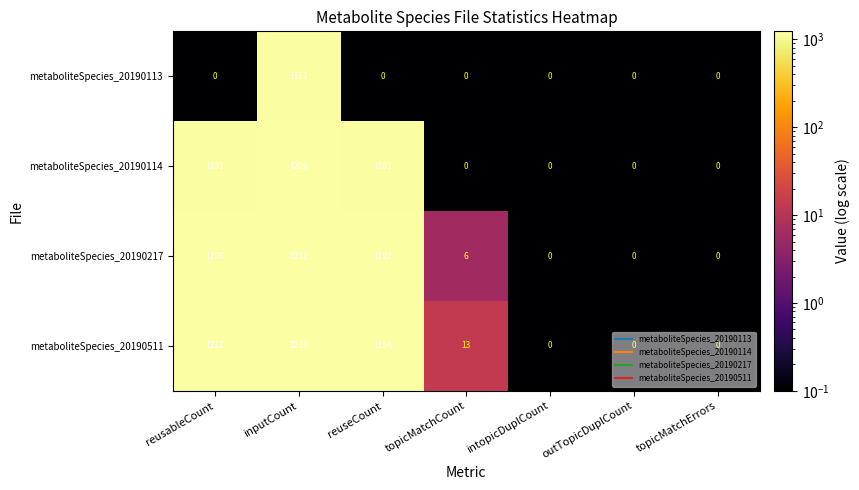

What is the sum of the metaboliteSpecies_20190511 values at topicMatchCount and reusableCount?

1225